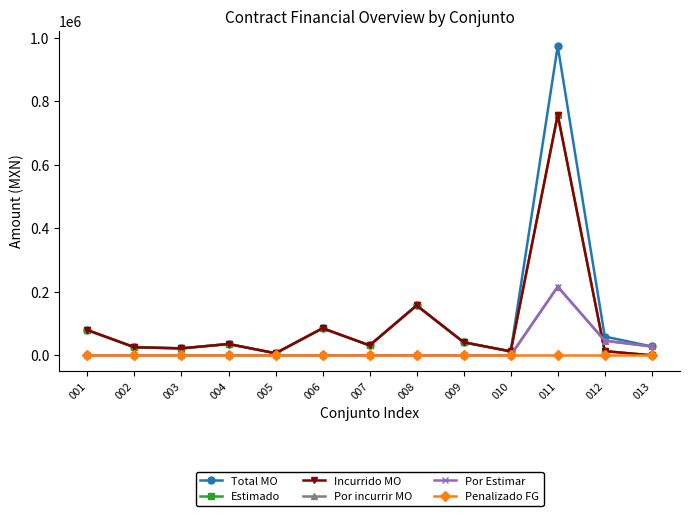

True or false: Penalizado FG has more than 1 interior local peaks.

False